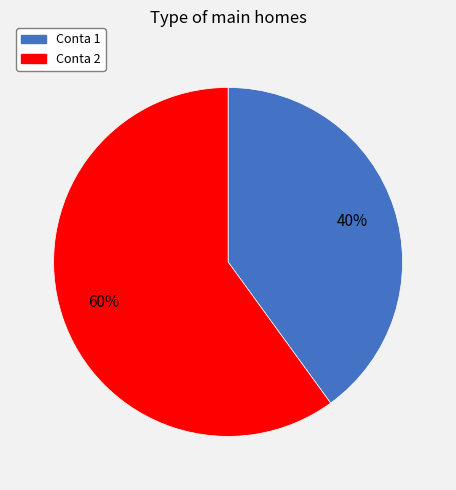

To the nearest percent, what is the average slice percentage?

50%